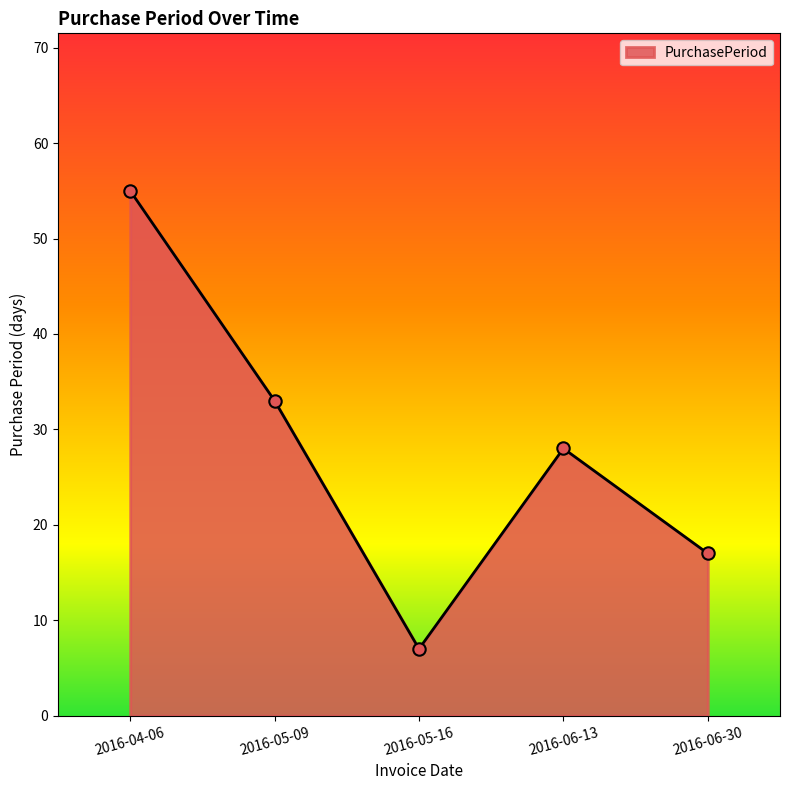

What is the ratio of the value at 2016-06-30 to the value at 2016-04-06?

0.3